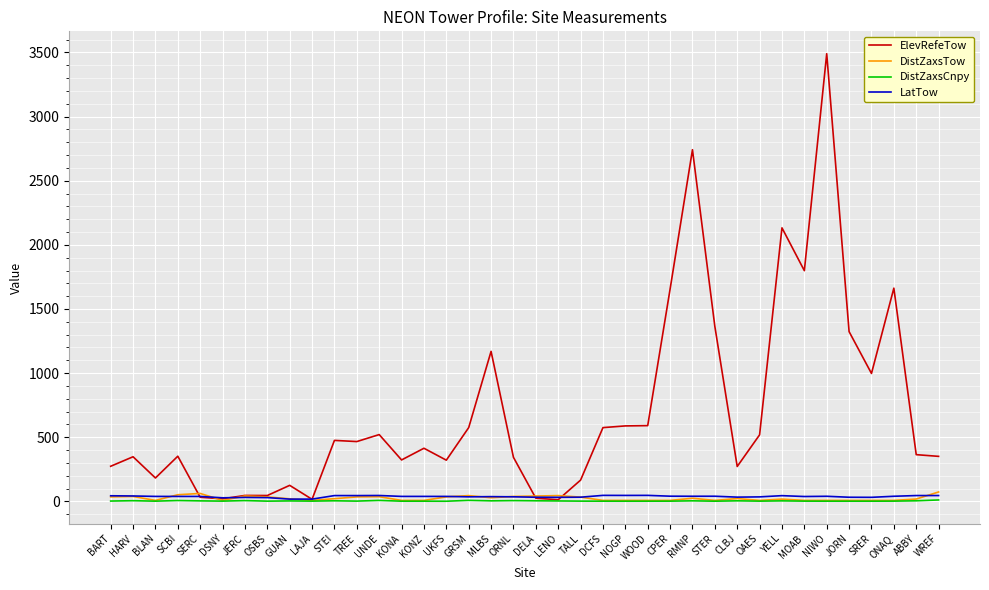

In DistZaxsCnpy, how many points are higher than both neighbors (excluding endpoints)?

12